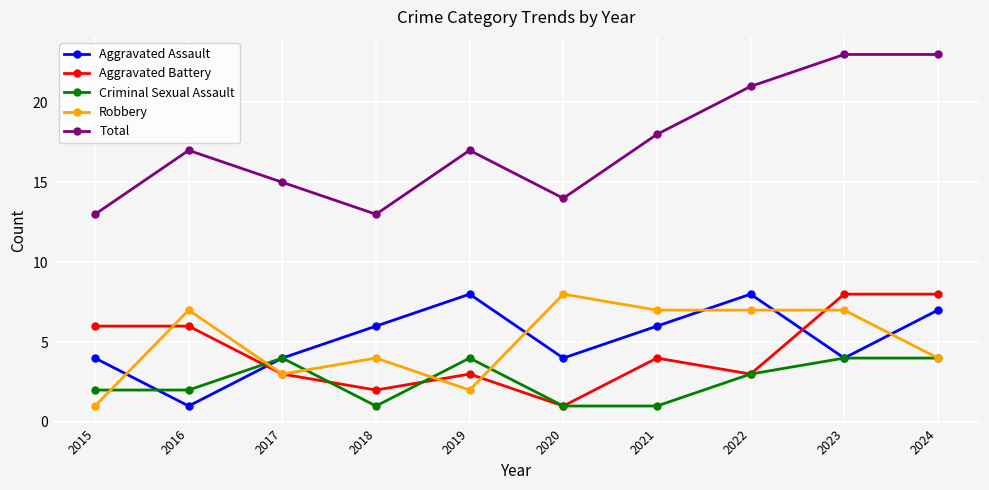

What is the minimum value for Total?

13